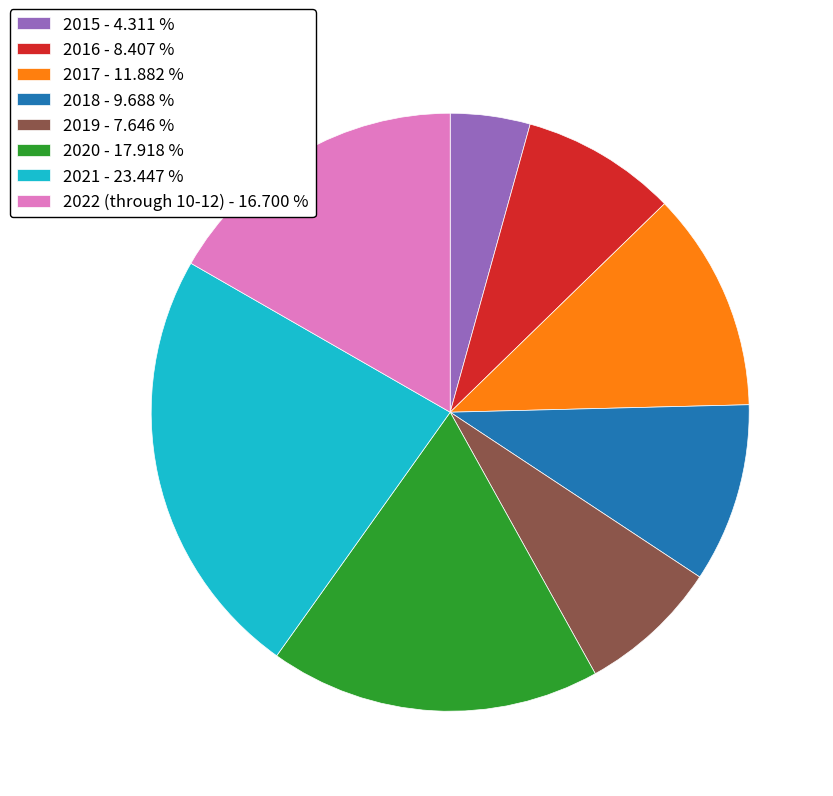

How many slices are in this pie chart?

8